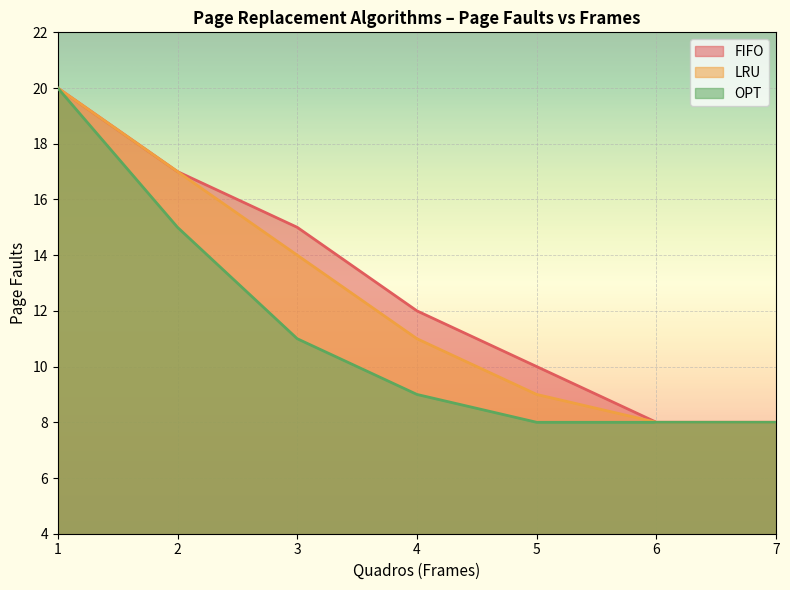

Which has a higher value, 3 or 5?

3